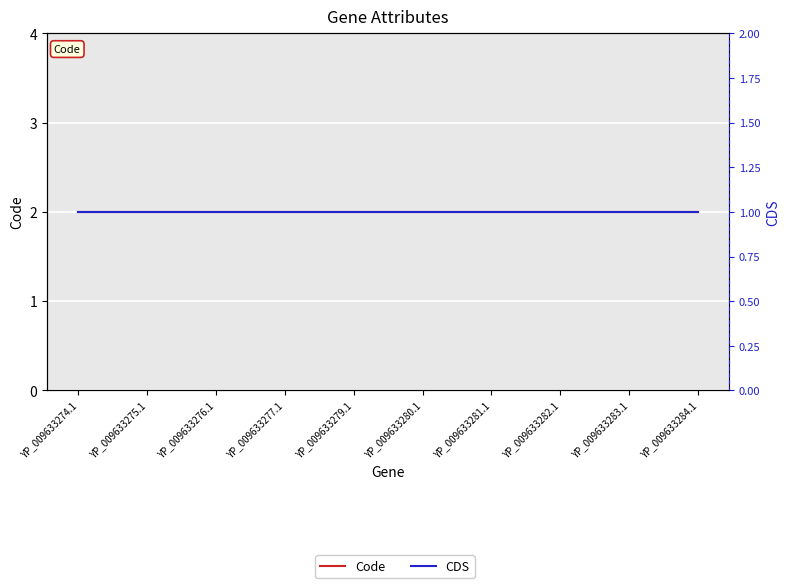

Does the chart display data point markers on the line(s)?

No